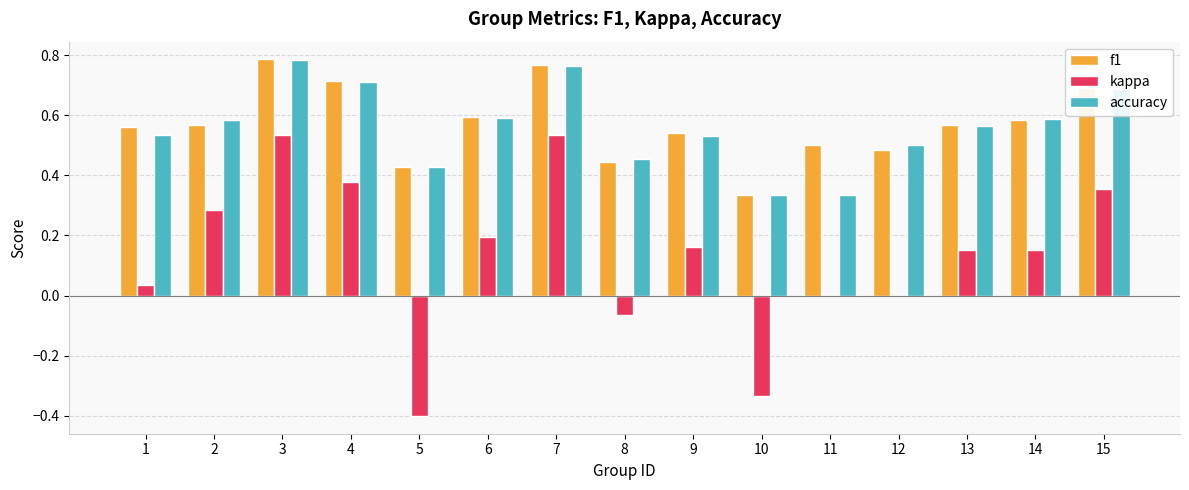

What is the difference between the kappa values at 3 and 10?

0.9